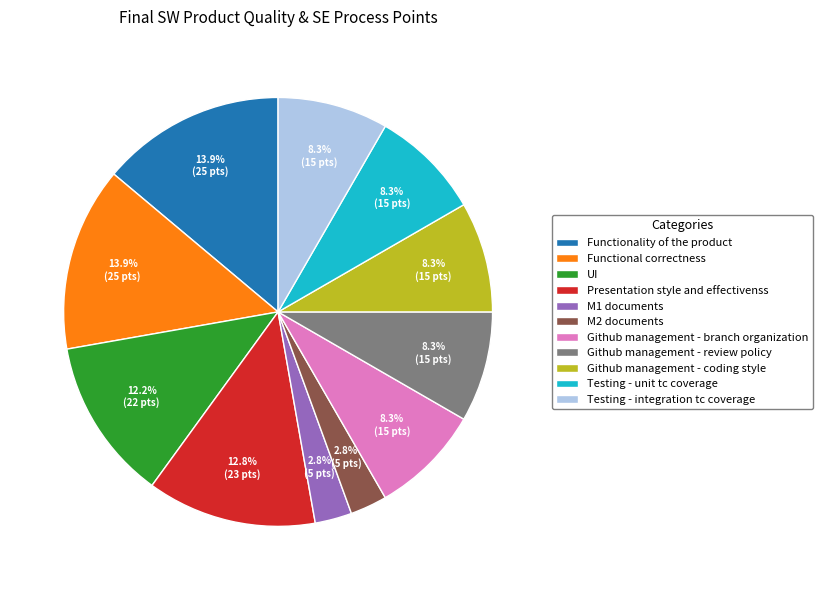

Is Testing - unit tc coverage the majority of the pie?

No